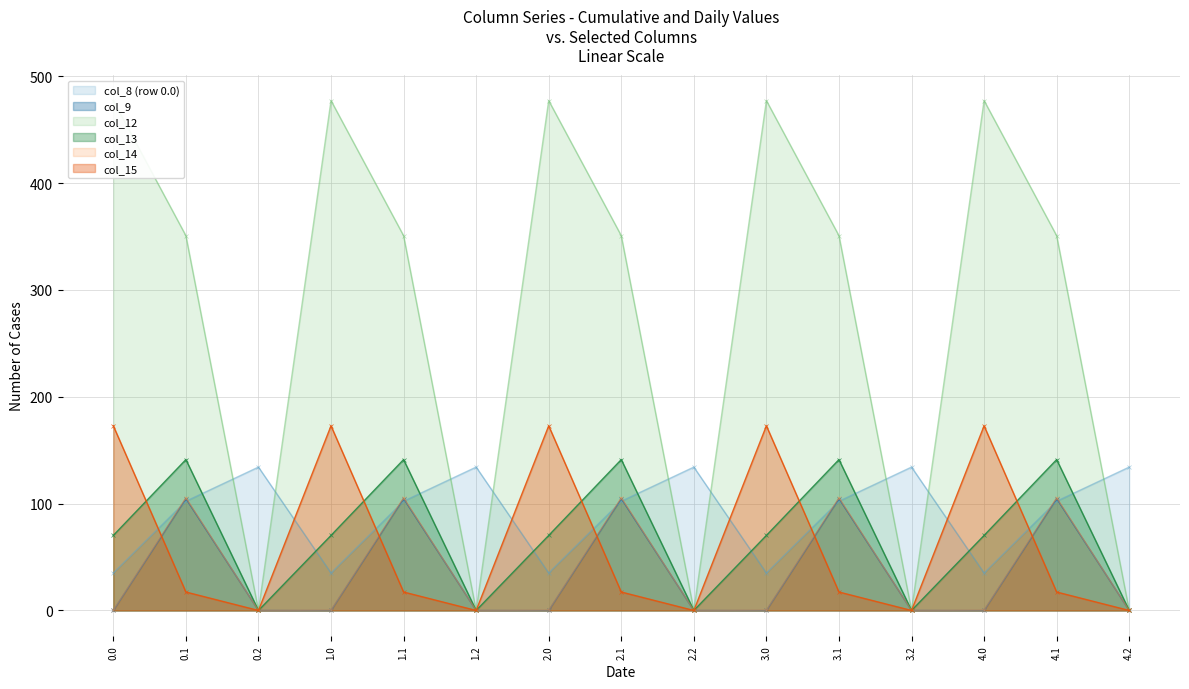

What is the spread (max minus min) of values at 4.1?

333.5